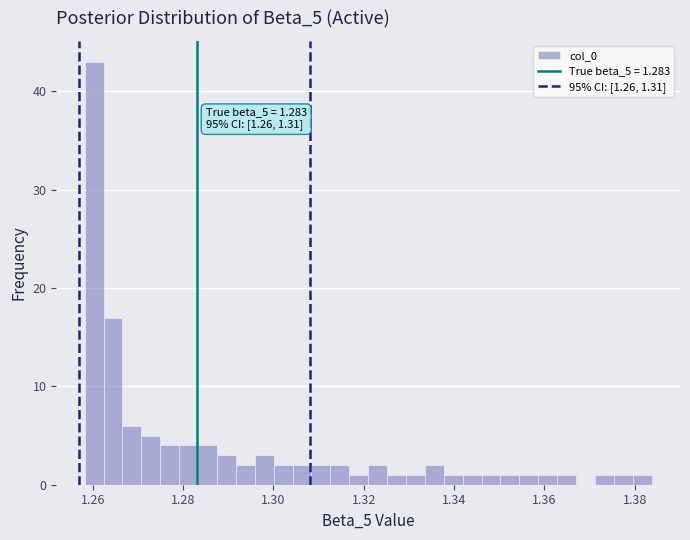

Read against the x-axis, roughly where is the centre of the tallest bar?

1.260